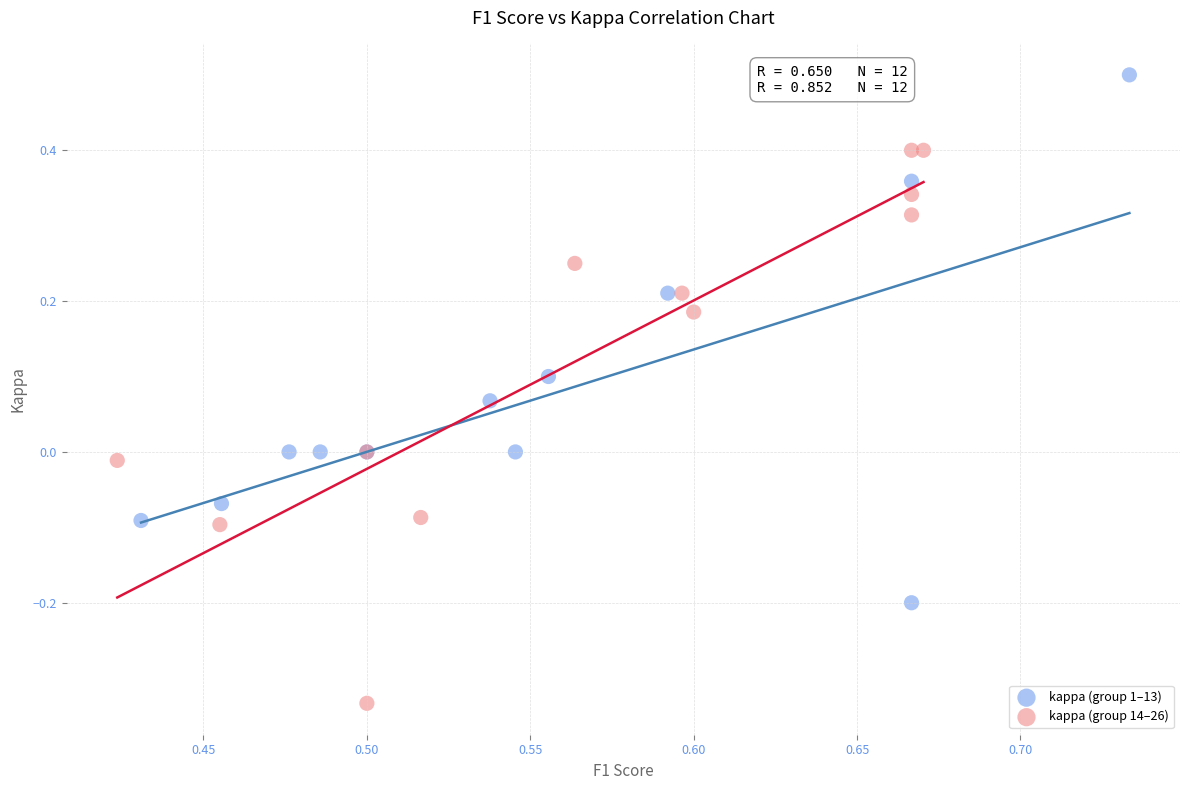

Which series reaches the minimum Y coordinate?

kappa (group 14–26)